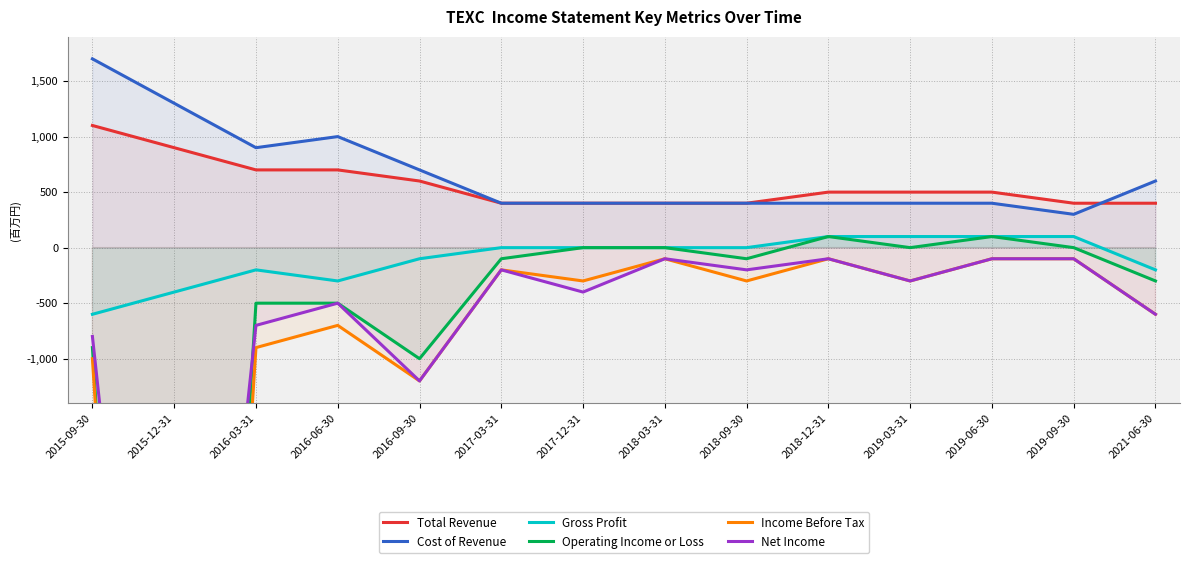

The Total Revenue series shows 235 at 2021-06-30. True or false?

False